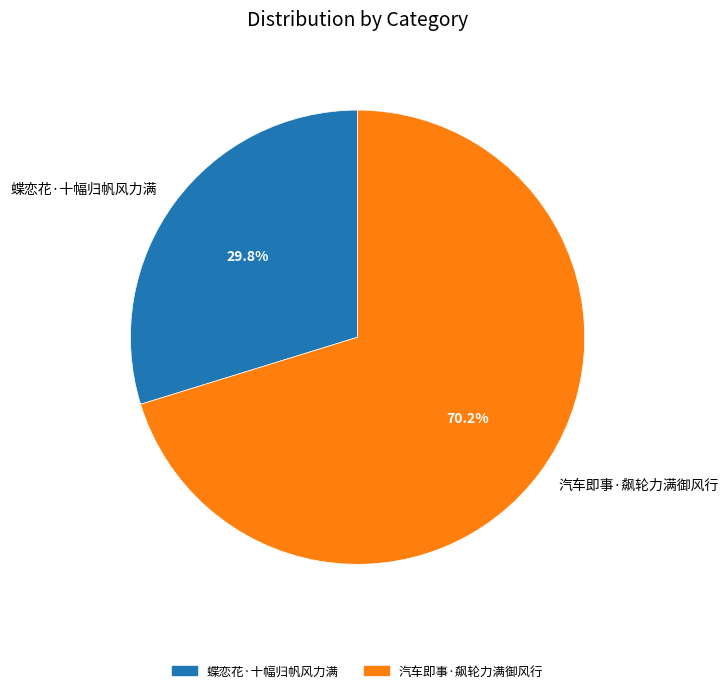

To the nearest percent, what is the average slice percentage?

50%